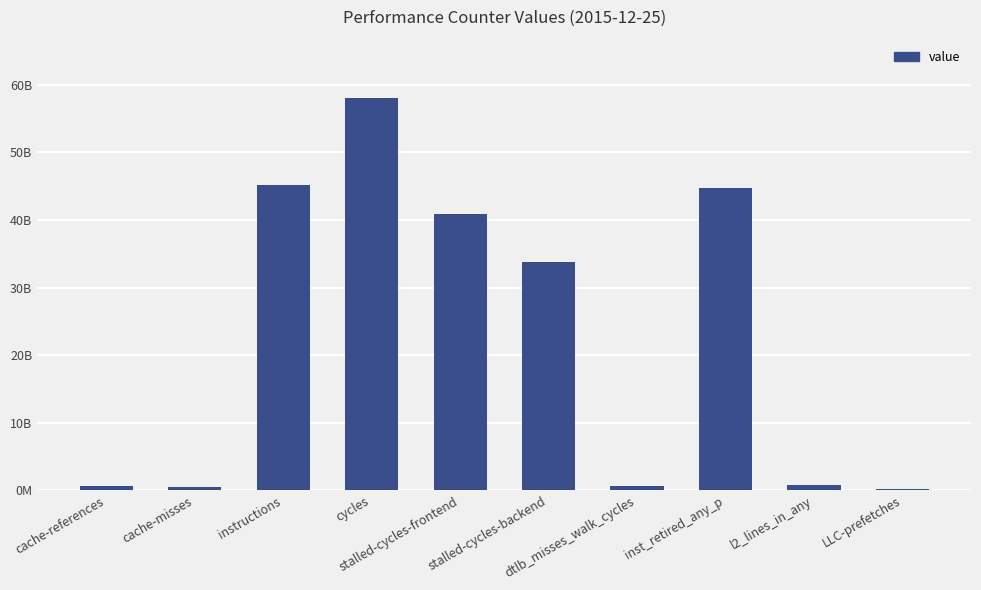

What is the smallest value displayed?

192544994